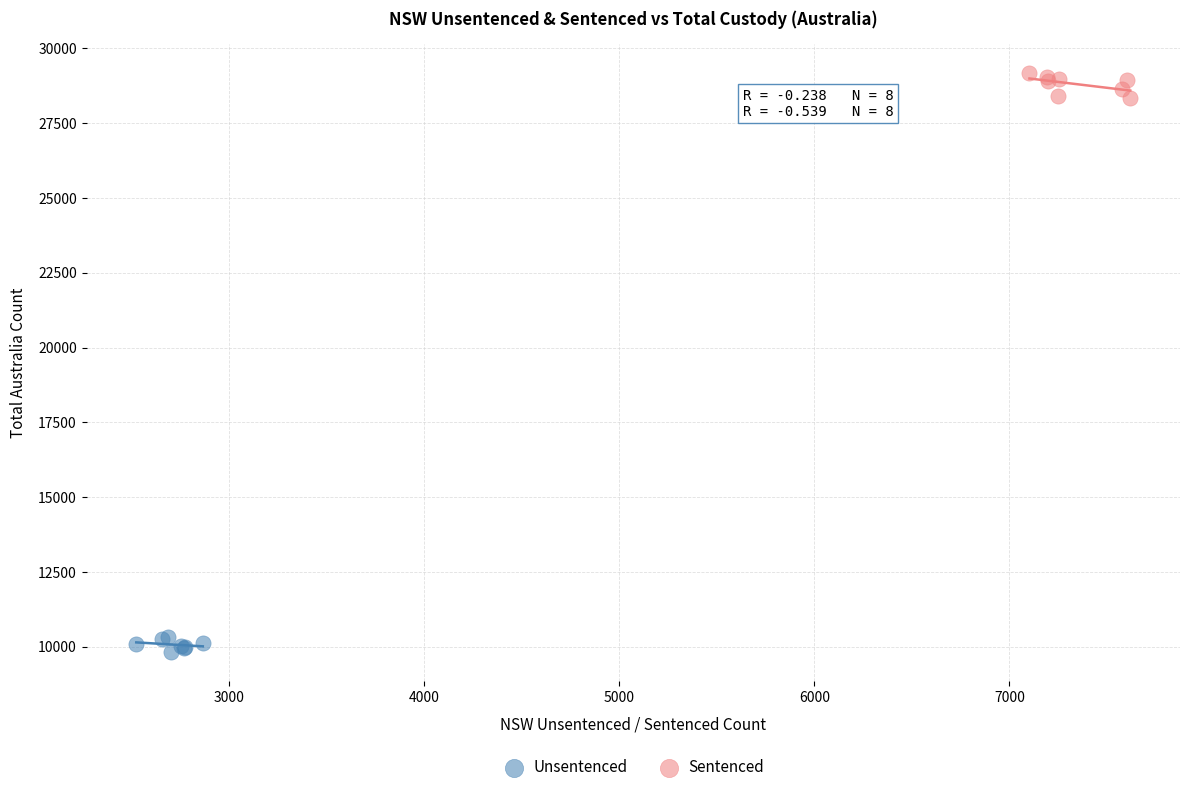

Which series reaches the maximum Y coordinate?

Sentenced